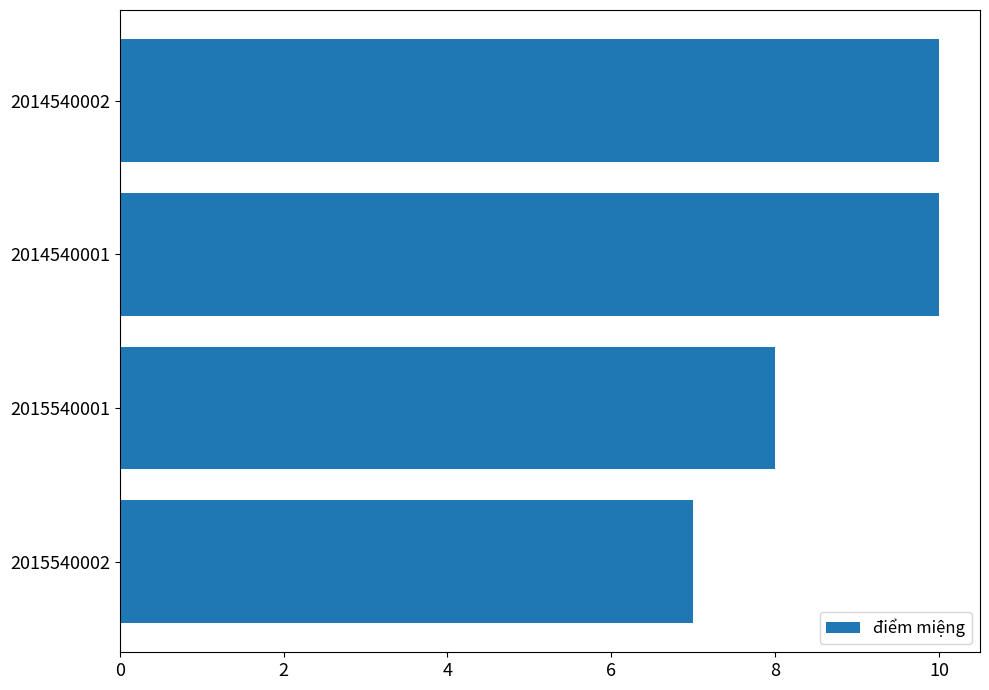

Reading top to bottom, list all the values displayed in this chart.

10	10	8	7